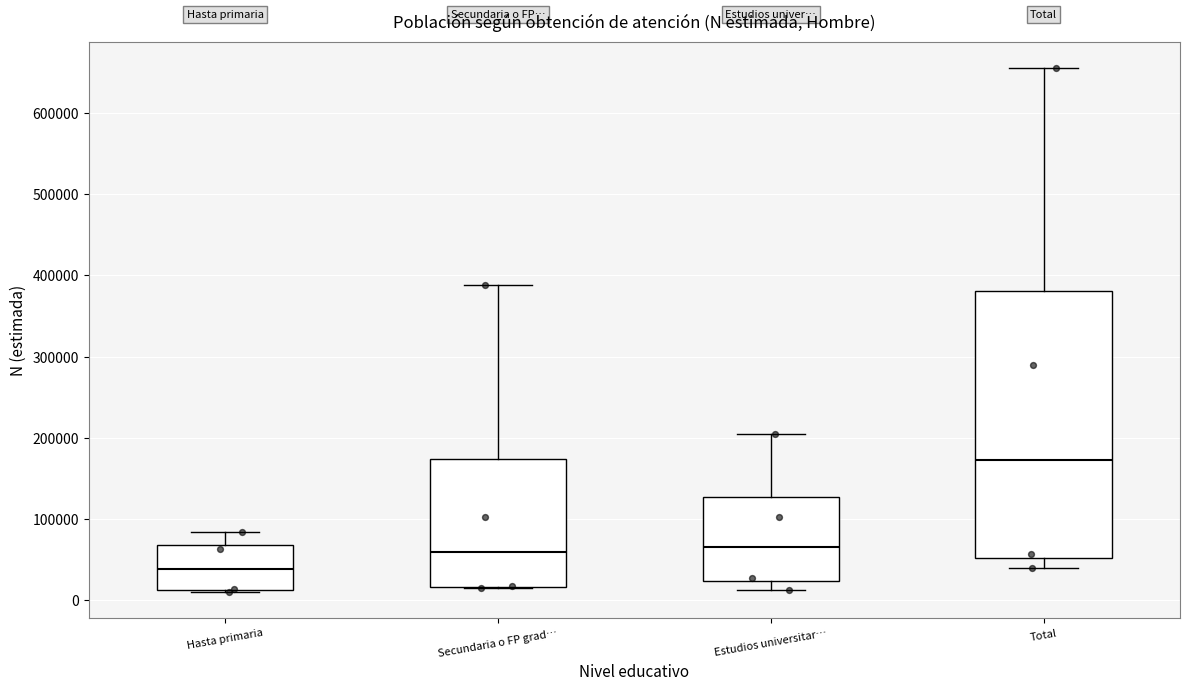

Reading left to right, read every box against the y-axis: the position of its median line, the range the box covers, and the ends of its whiskers. The values are not printed on the chart, so give them approximately, as read against the axis.

Hasta primaria: median 40000, box 10000 to 70000, whiskers 10000 to 80000
Secundaria o FP grad…: median 60000, box 20000 to 170000, whiskers 20000 to 390000
Estudios universitar…: median 70000, box 20000 to 130000, whiskers 10000 to 200000
Total: median 170000, box 50000 to 380000, whiskers 40000 to 660000